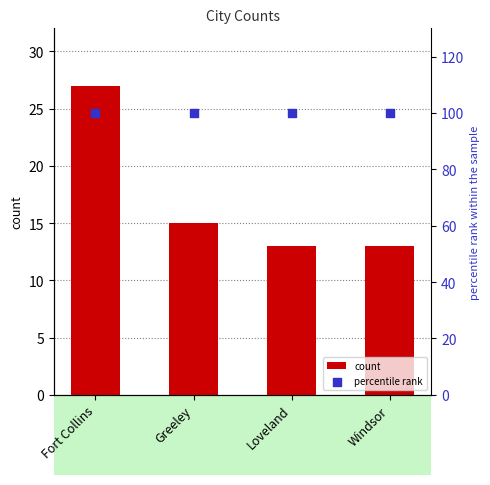

Which series reaches the minimum Y coordinate?

count